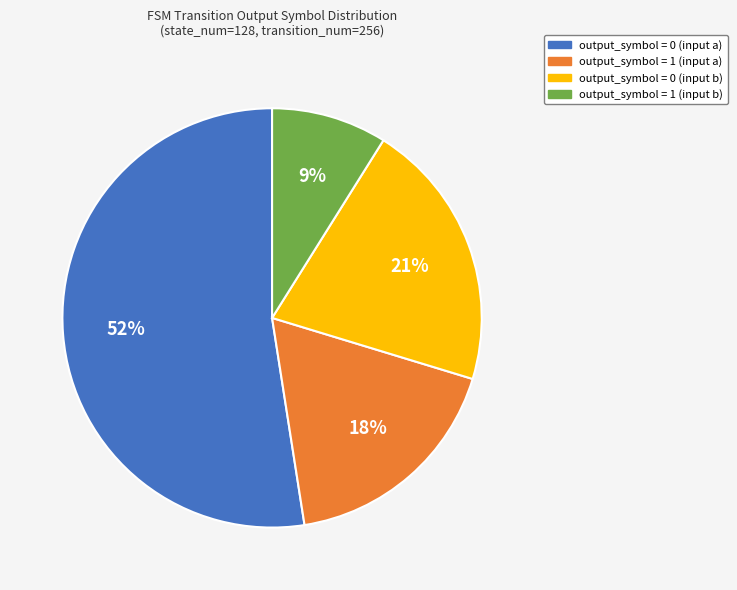

Is the sum of output_symbol = 1 (input b) and output_symbol = 1 (input a) greater than half?

No